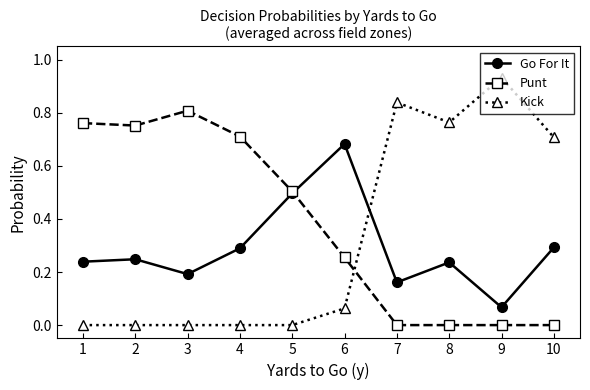

How many intersections are there between Punt and Kick?

1